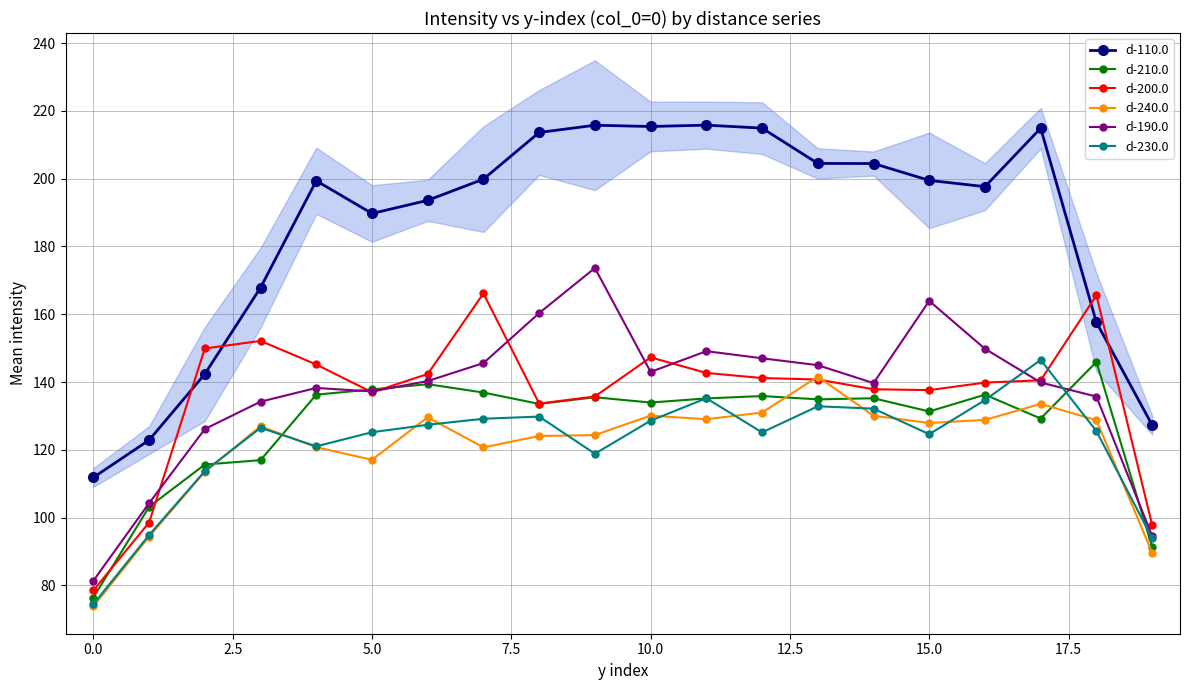

At which category does d-200.0 reach its first local valley?

5.0